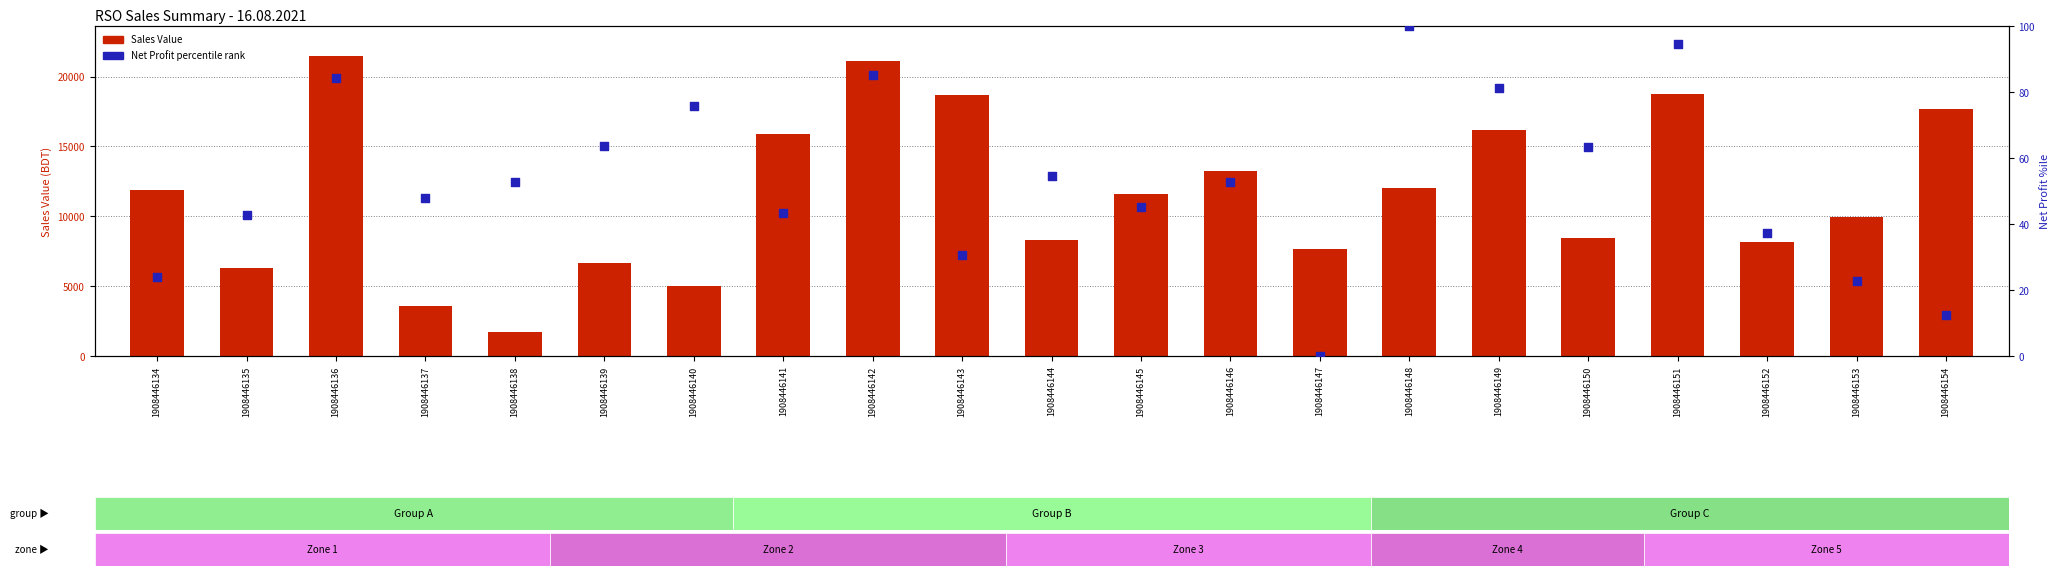

Is the value of Net Profit percentile rank at 1908446154 greater than the value of Sales Value at 1908446148?

No